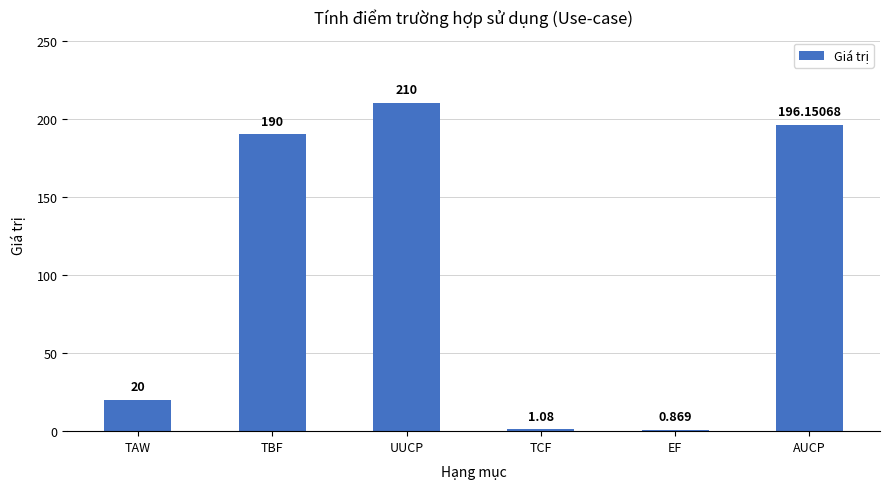

Does the chart contain any negative values?

No